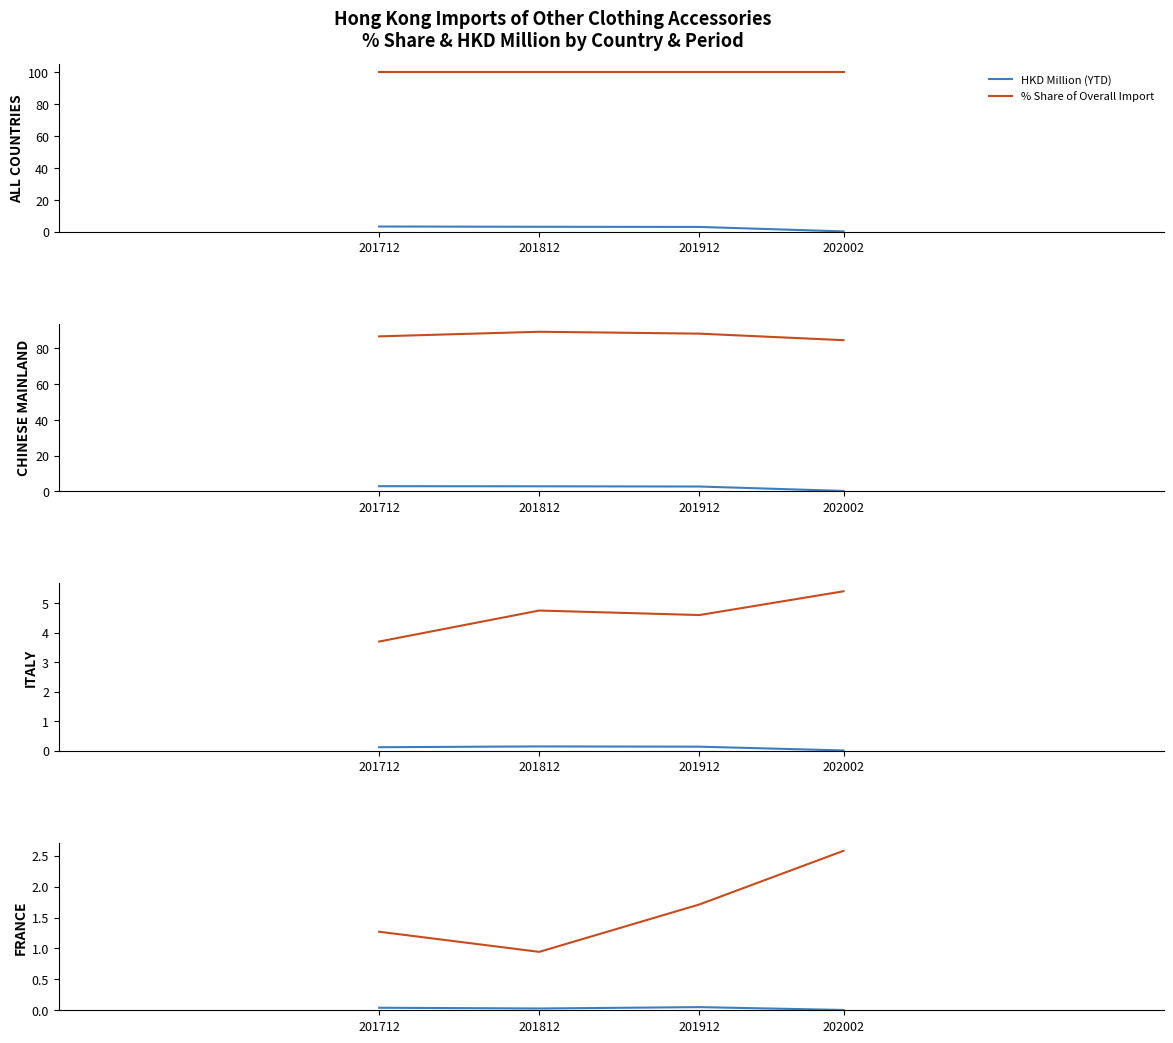

Where is % Share of Overall Import nearest to the value 1?

201812